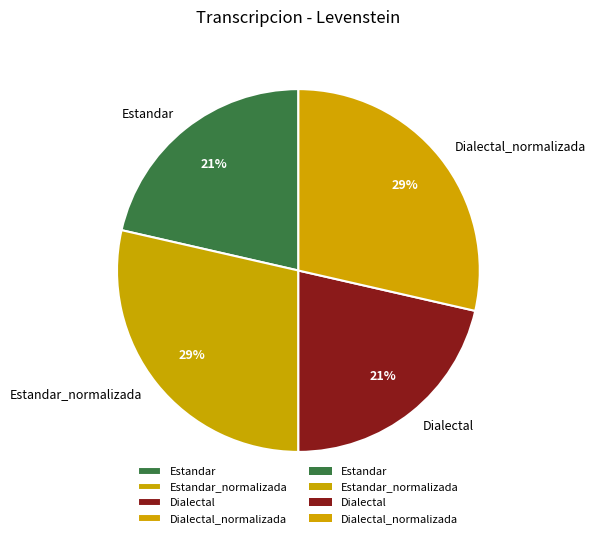

True or false: Dialectal_normalizada accounts for 29% of the total.

True